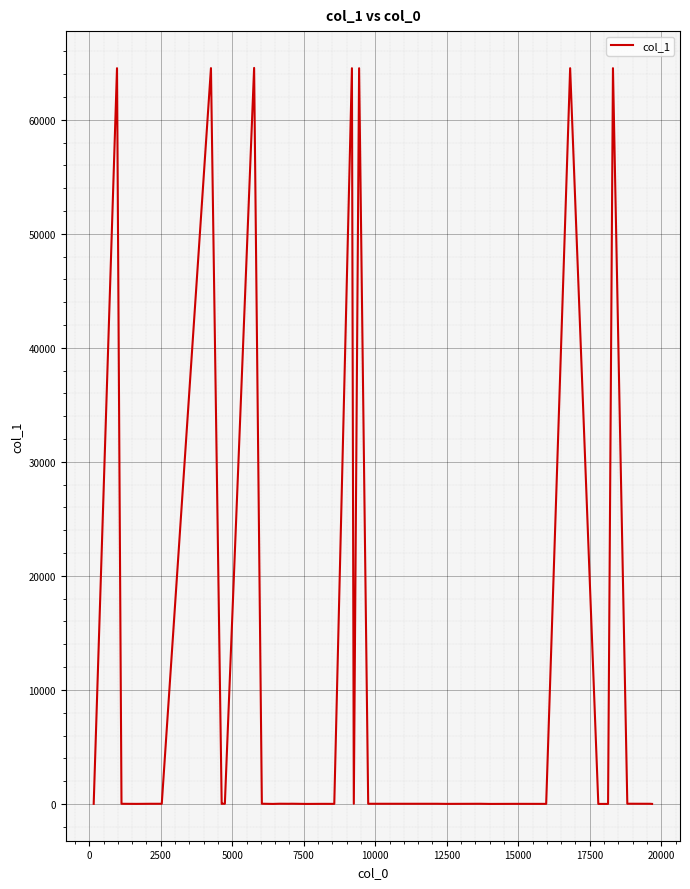

What is the greatest value displayed?

64542